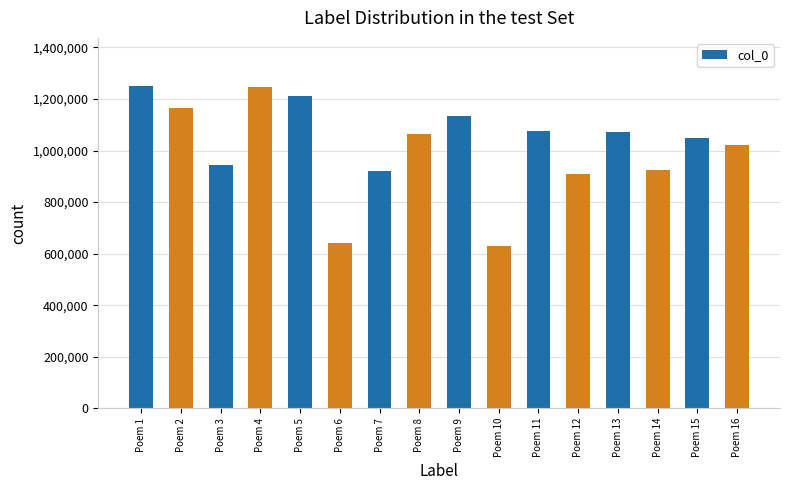

The chart shows a value of 945247 at Poem 3. True or false?

True